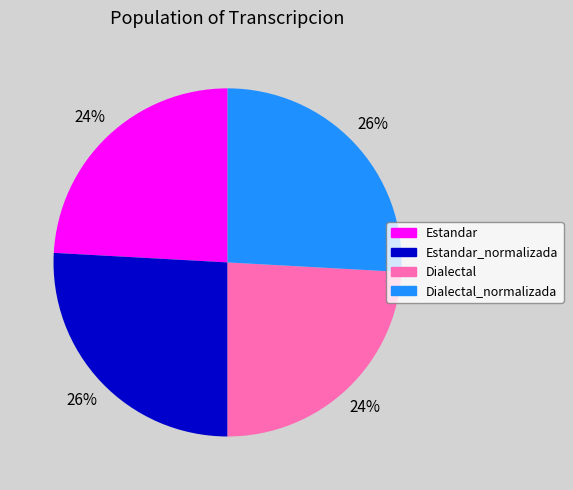

Does any single category account for the majority?

No